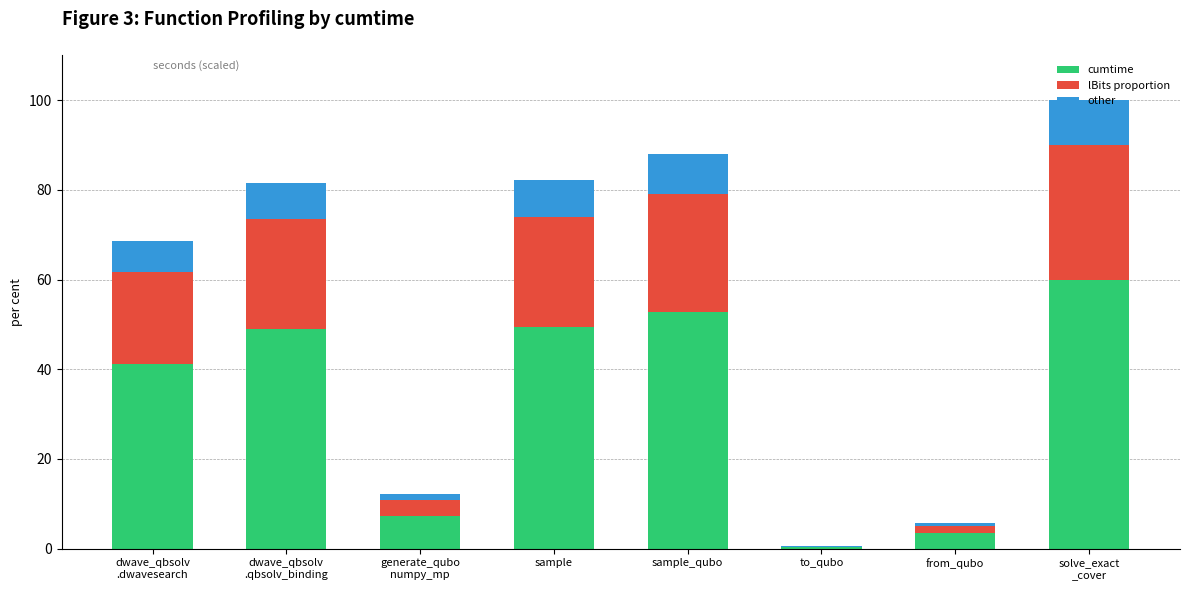

True or false: cumtime has a value of 3.4 at from_qubo.

True